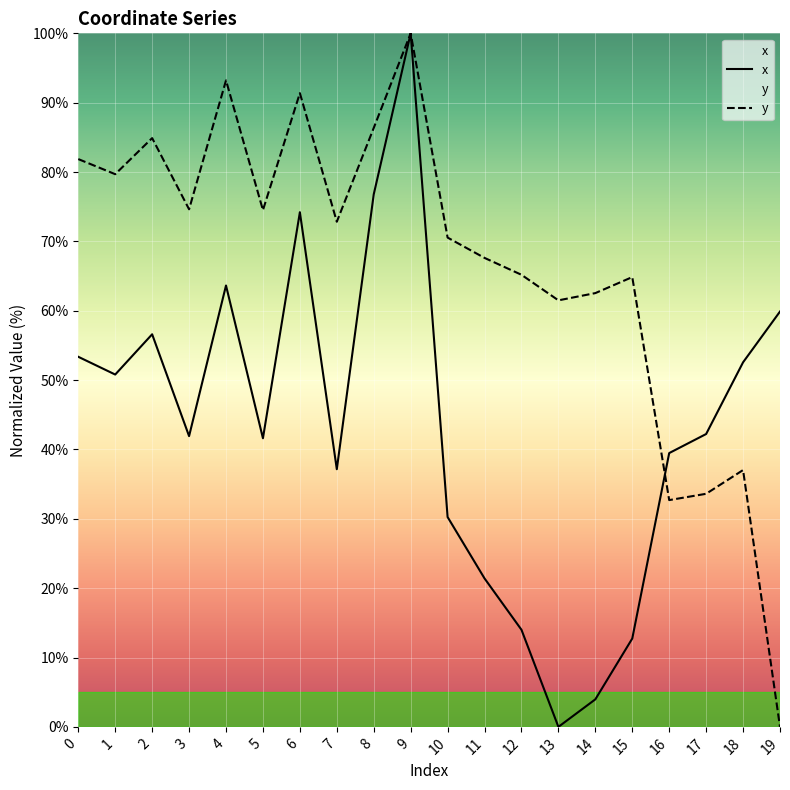

Between which two adjacent categories do x and y first intersect?

15 and 16